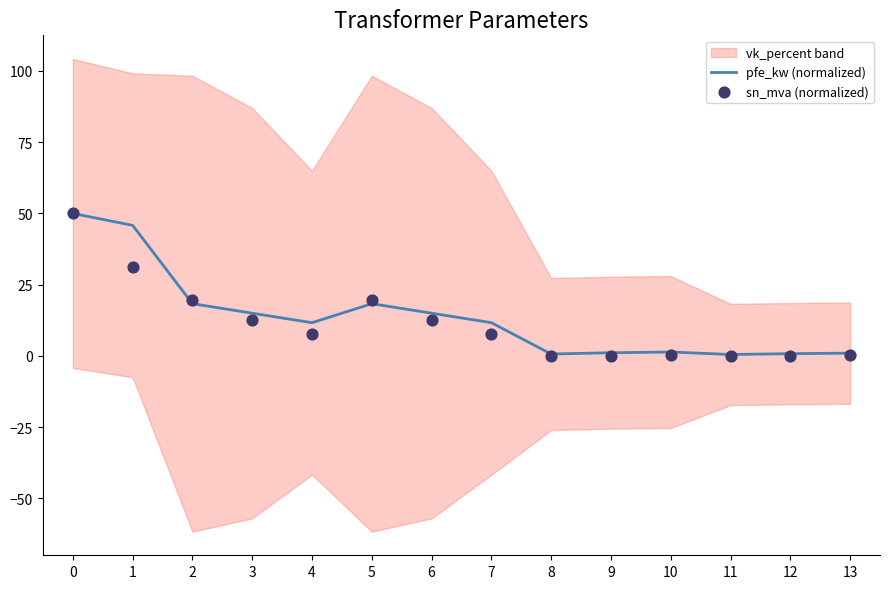

At how many categories does at least one series exceed 19?

4